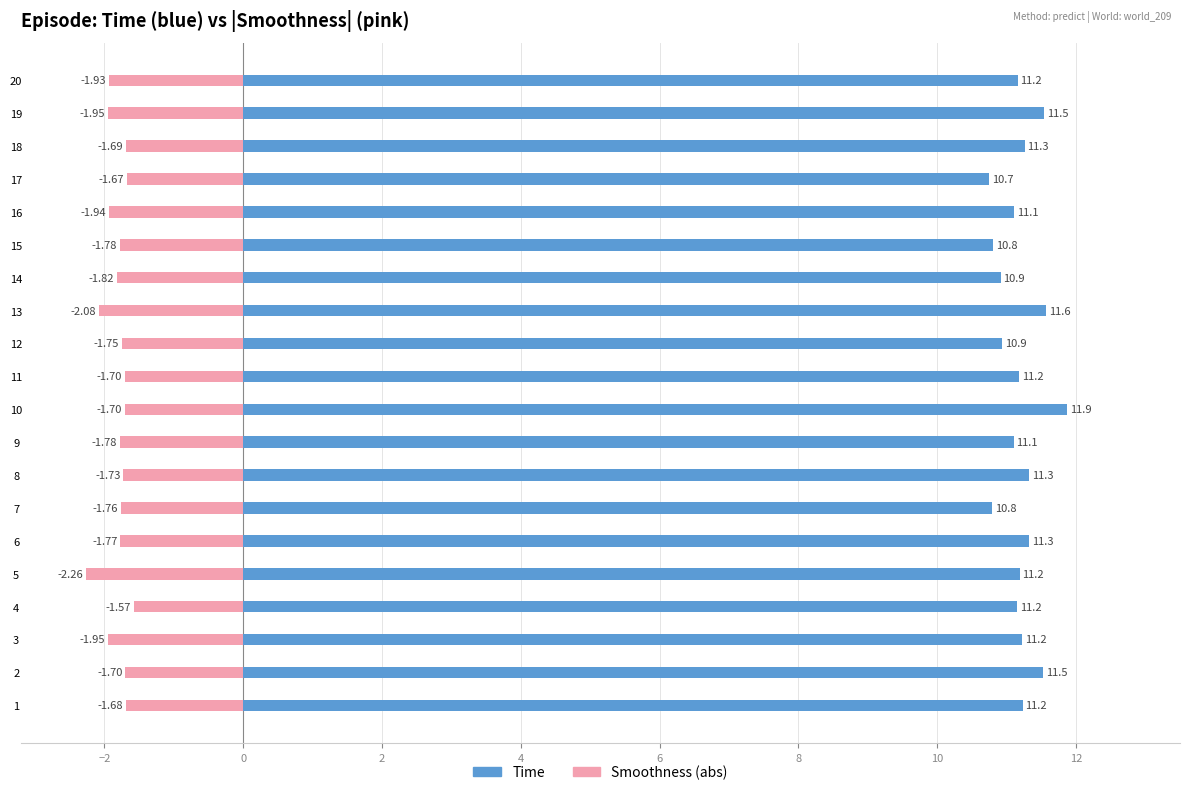

Is it true that Time equals 3.3 at 12?

False